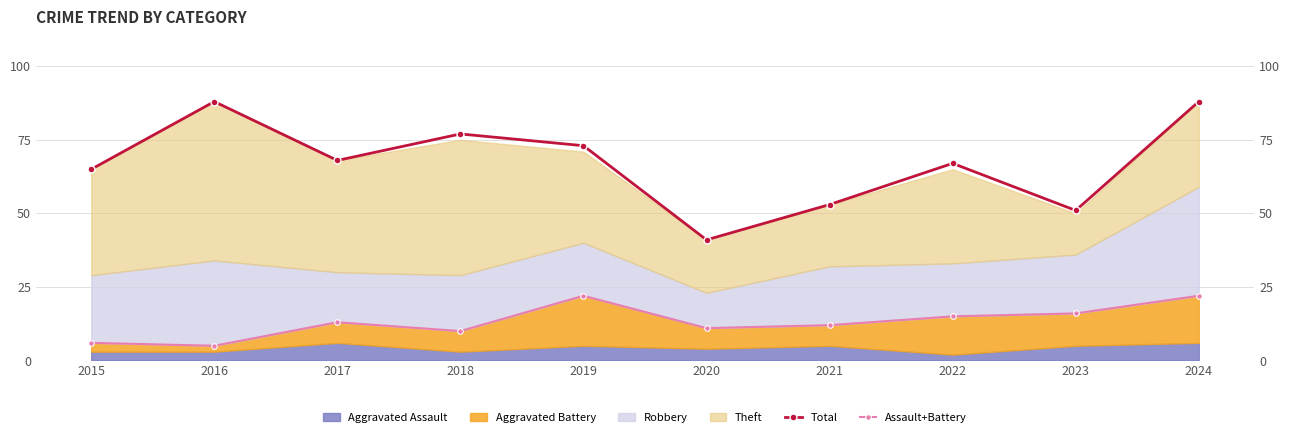

How many interior local peaks does the Total series have?

3